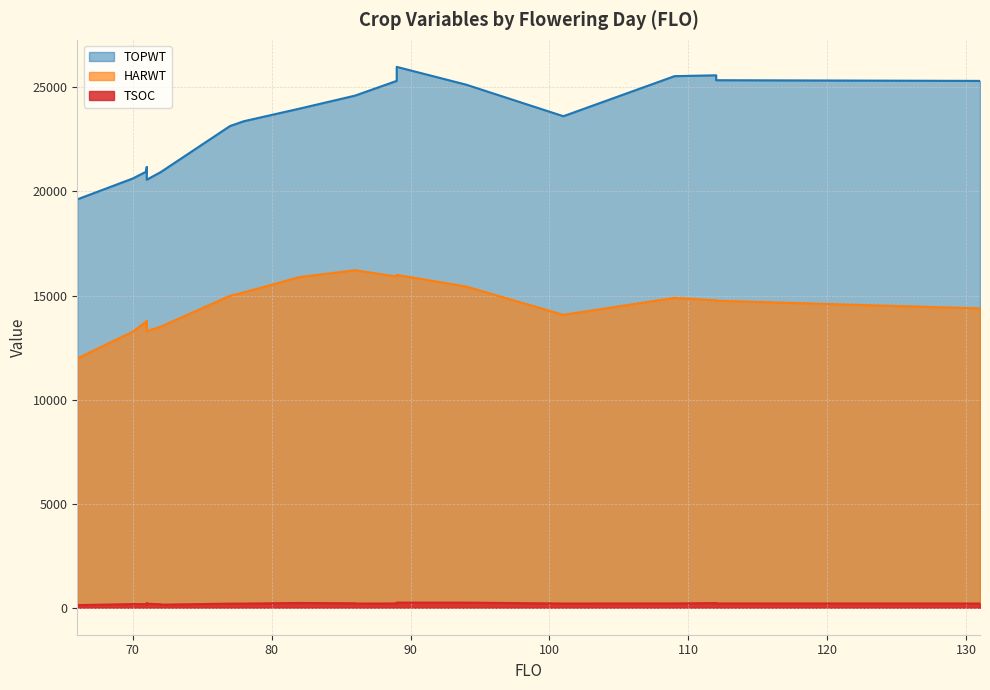

What is the difference between the second highest and second lowest values in the TSOC series?

100